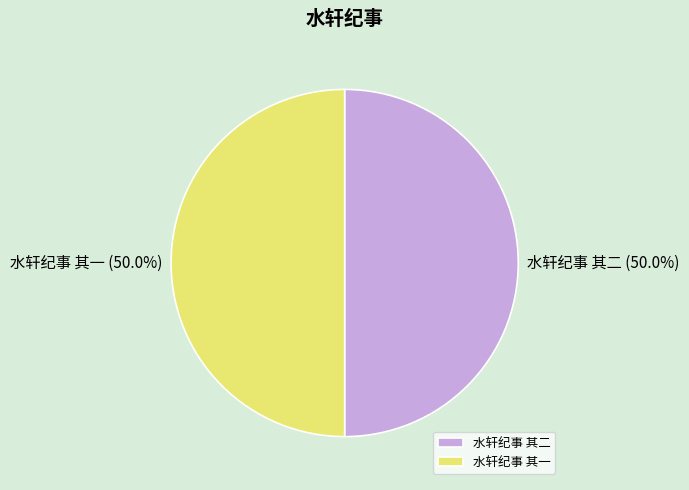

What percentage do 水轩纪事 其二 and 水轩纪事 其一 together represent?

100.0%